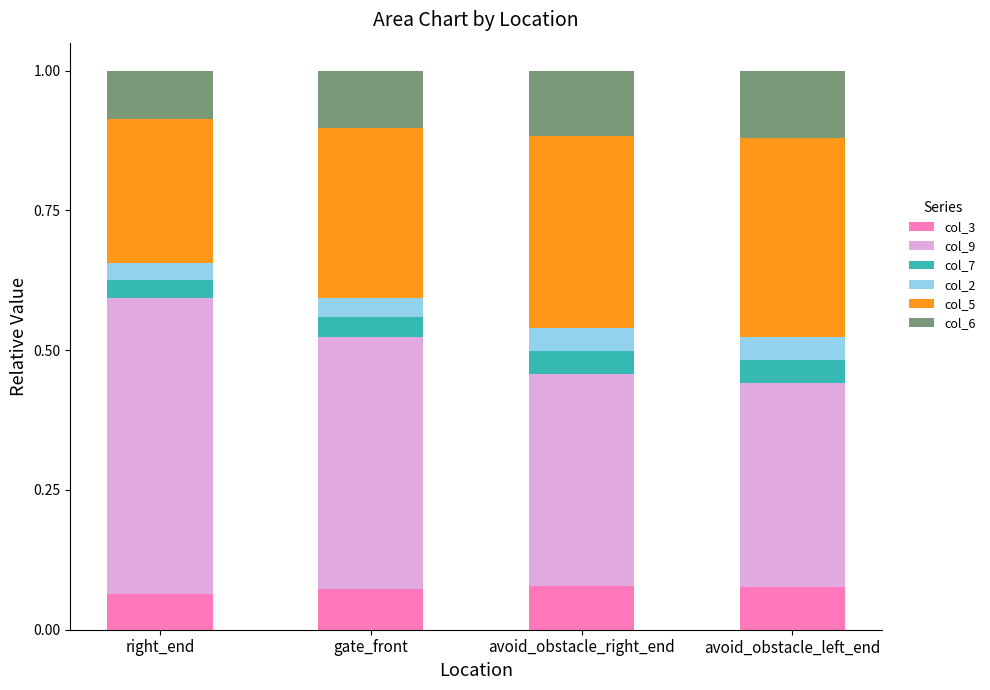

What is the total value across all series at avoid_obstacle_left_end?

1.0